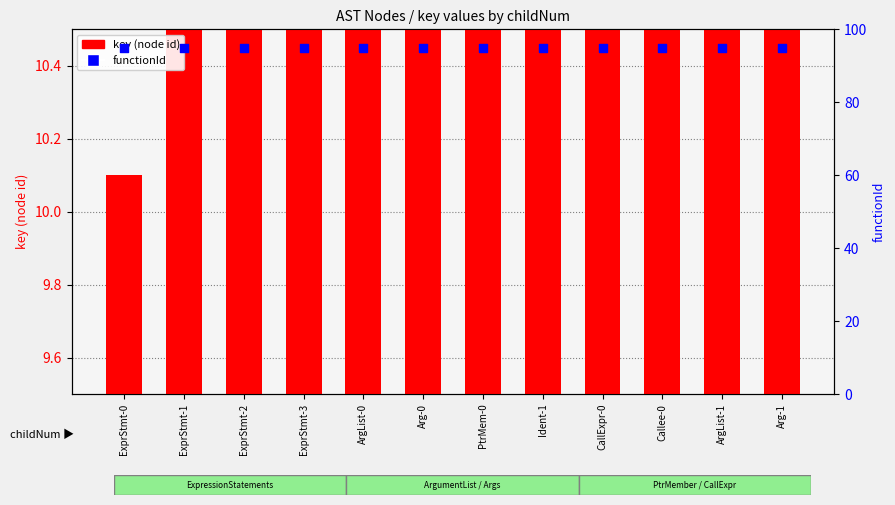

At how many categories does at least one series exceed 56?

12